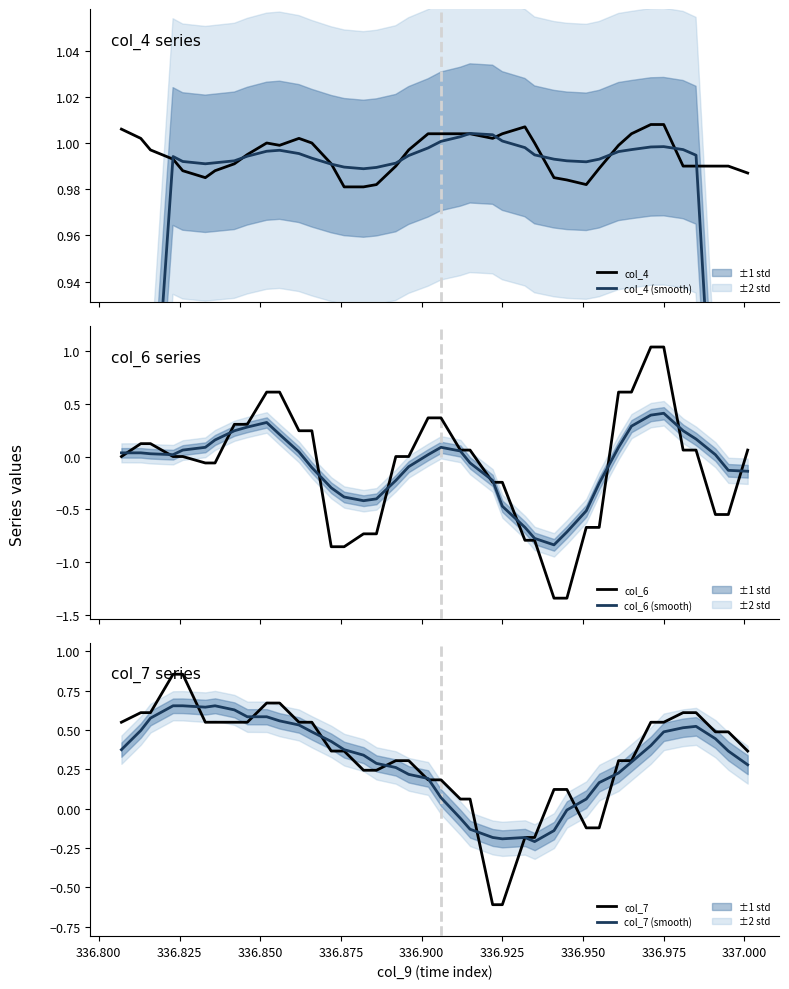

List the series in order of their peak value, highest first.

col_6, col_4, col_4 (smooth), col_7, col_7 (smooth), col_6 (smooth)